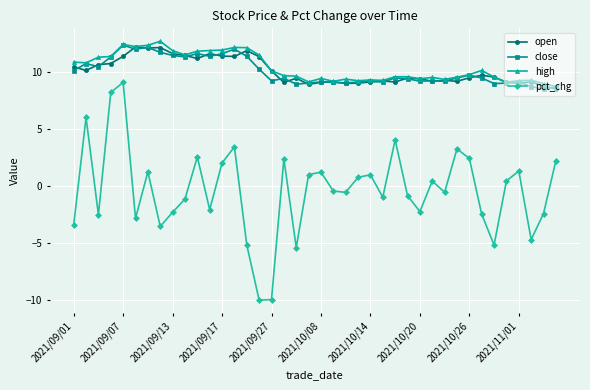

Is this an area chart (filled region under the line)?

No